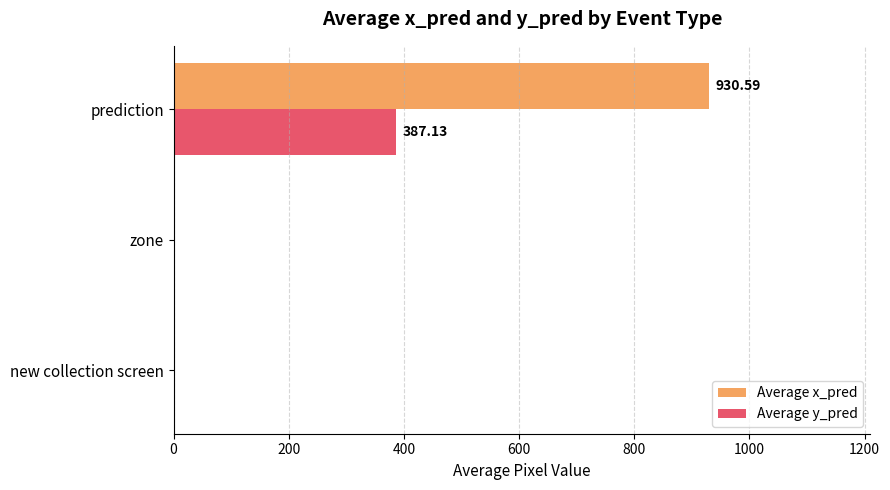

Which series has the largest total across all categories?

Average x_pred